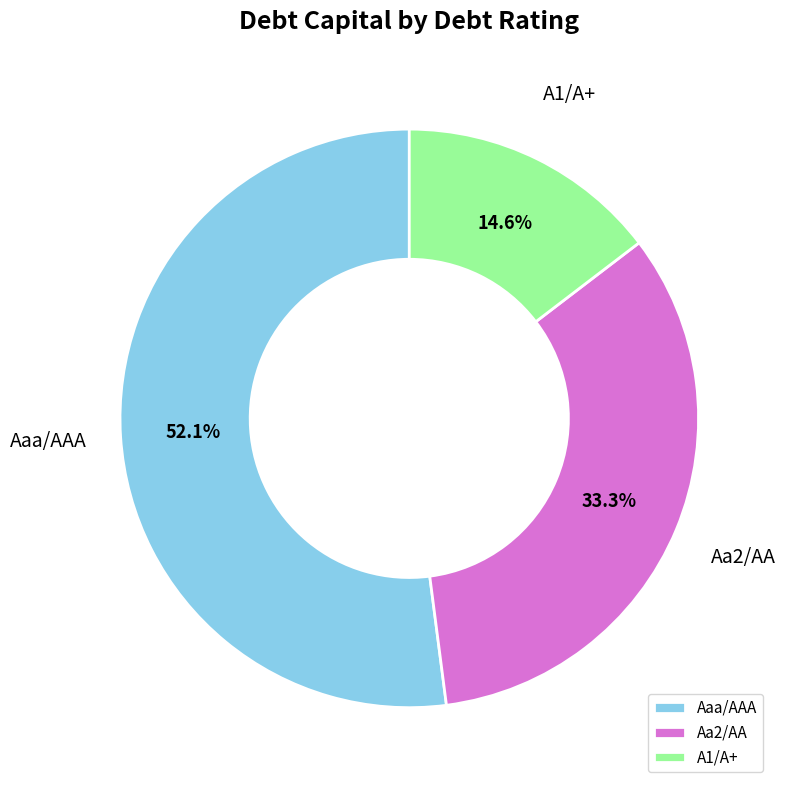

To the nearest percent, what portion does Aaa/AAA represent?

52%